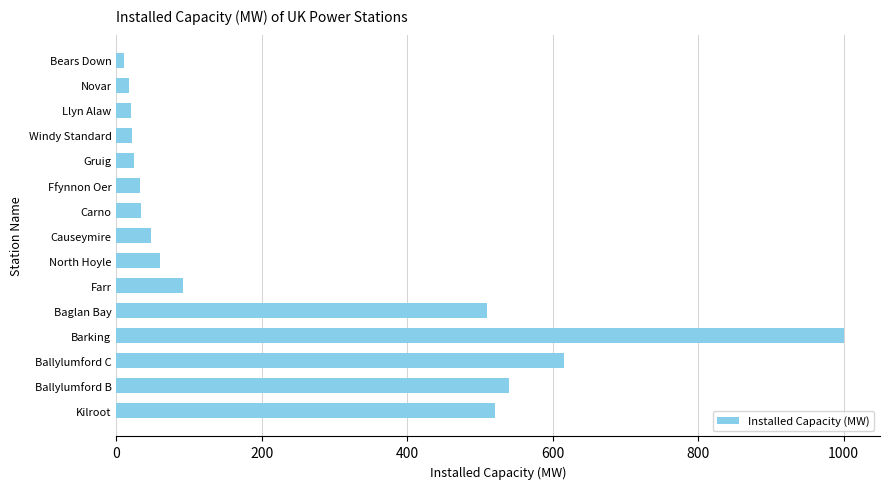

What is the sum of all values?

3546